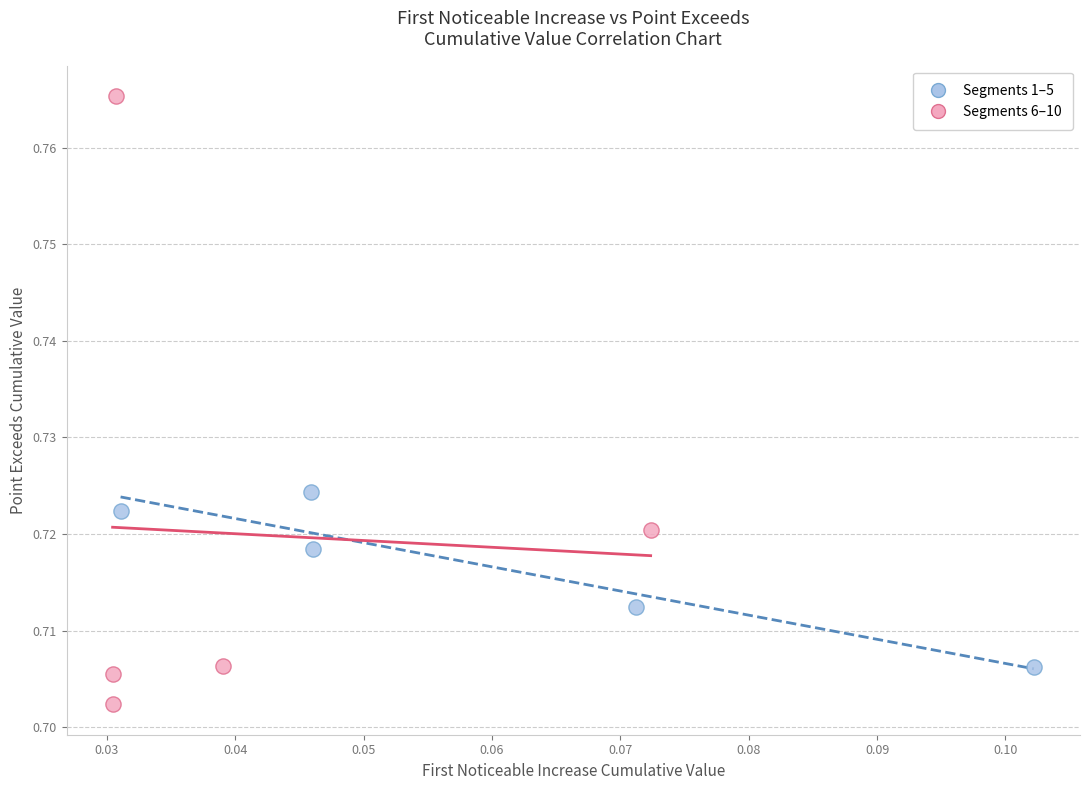

Which series contains the highest Y value?

Segments 6–10